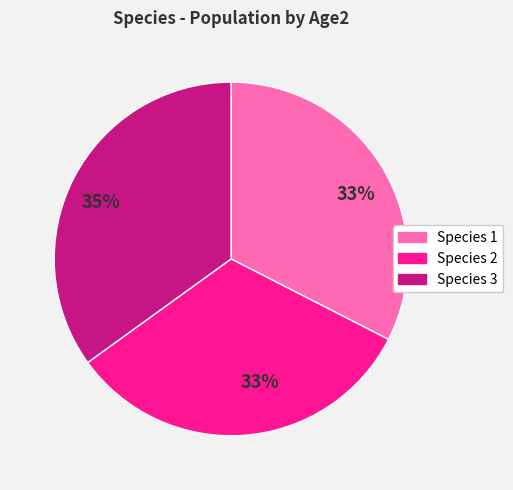

Do Species 1 and Species 2 together represent more than half of the pie?

Yes